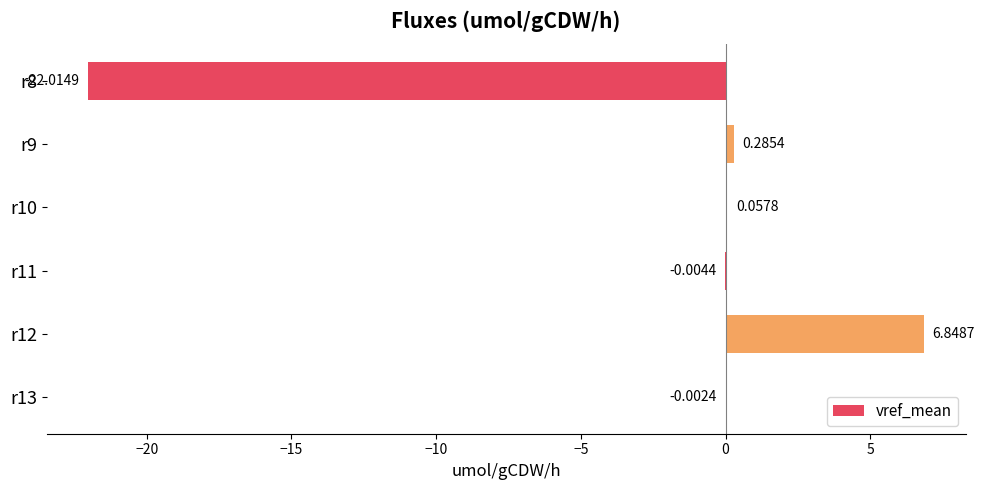

What is the change in value from r12 to r13?

-6.9